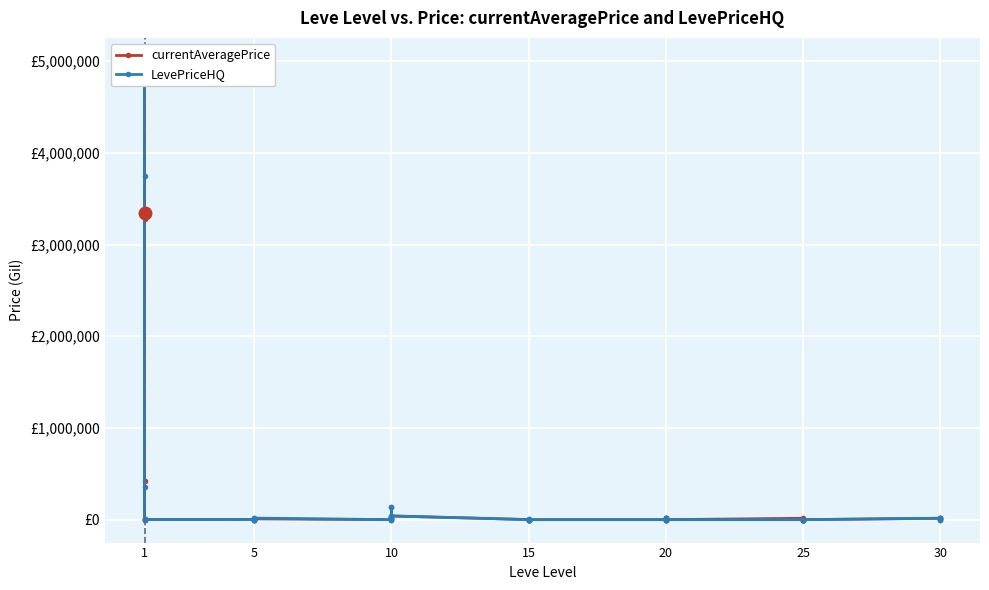

How many intersections are there between LevePriceHQ and currentAveragePrice?

7